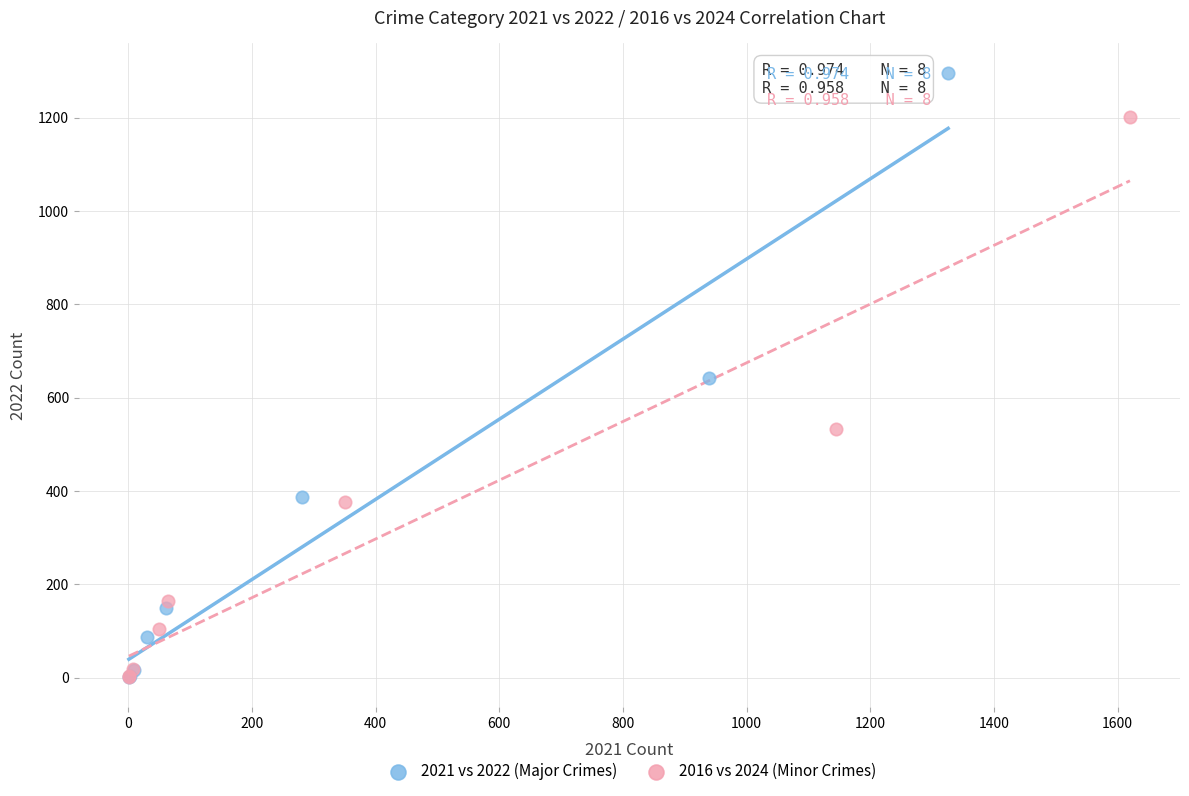

Which series has the largest Y range (max minus min)?

2021 vs 2022 (Major Crimes)